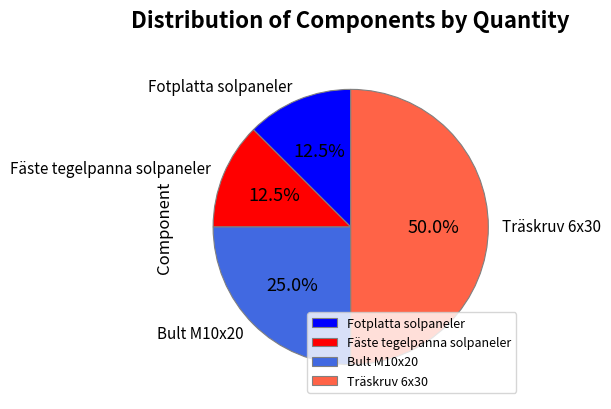

Does Bult M10x20 represent more than half of the total?

No